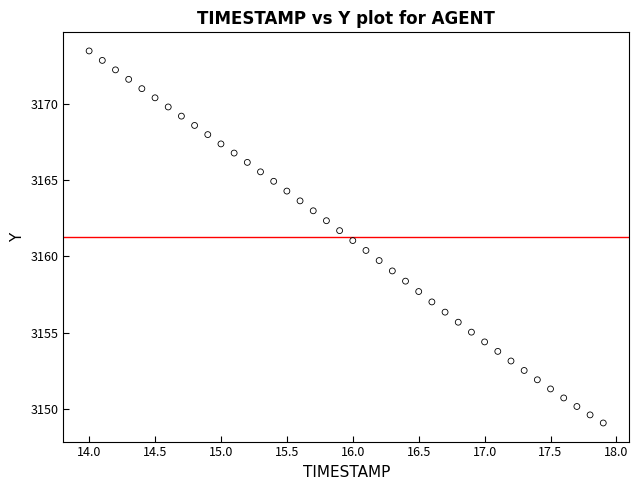

What is the range of X values (max minus min)?

3.9